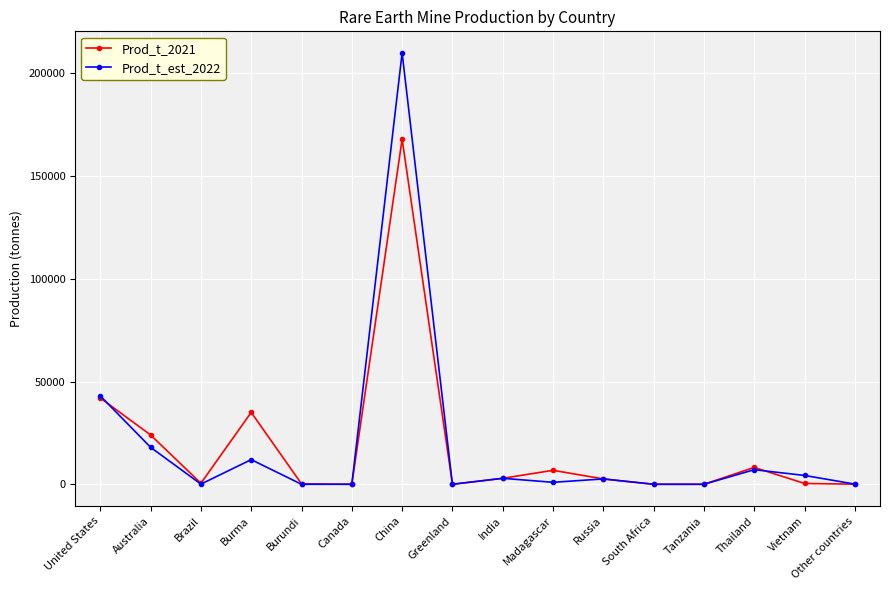

The value of Prod_t_2021 at Canada is -59934. True or false?

False